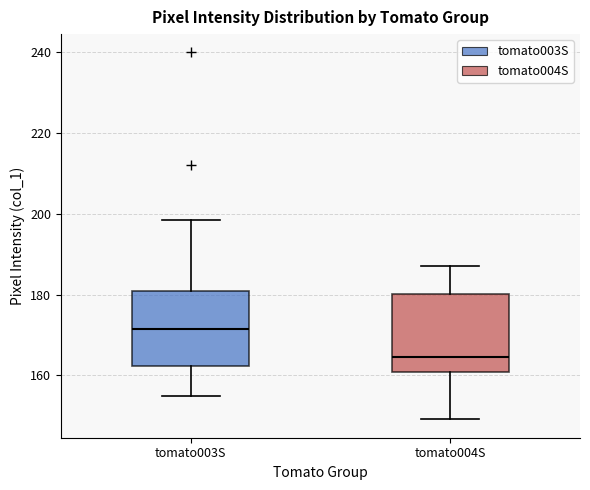

Reading left to right, transcribe this box plot: for each box, give where its median line is, the range the box spans, and where its two whiskers end, as read against the y-axis. The values are not printed on the chart, so give them approximately, as read against the axis.

tomato003S: median 172, box 162 to 180, whiskers 154 to 198
tomato004S: median 164, box 160 to 180, whiskers 150 to 188